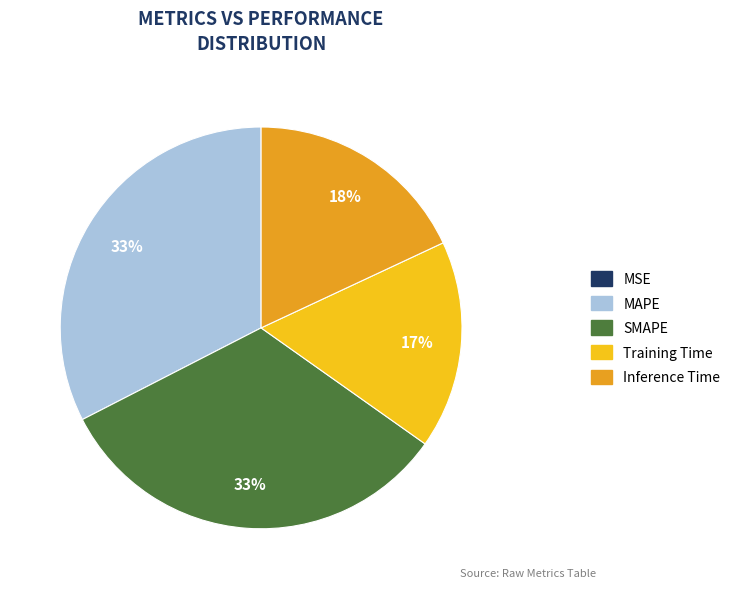

To the nearest percent, what is the difference between the largest and smallest slice percentages?

33%